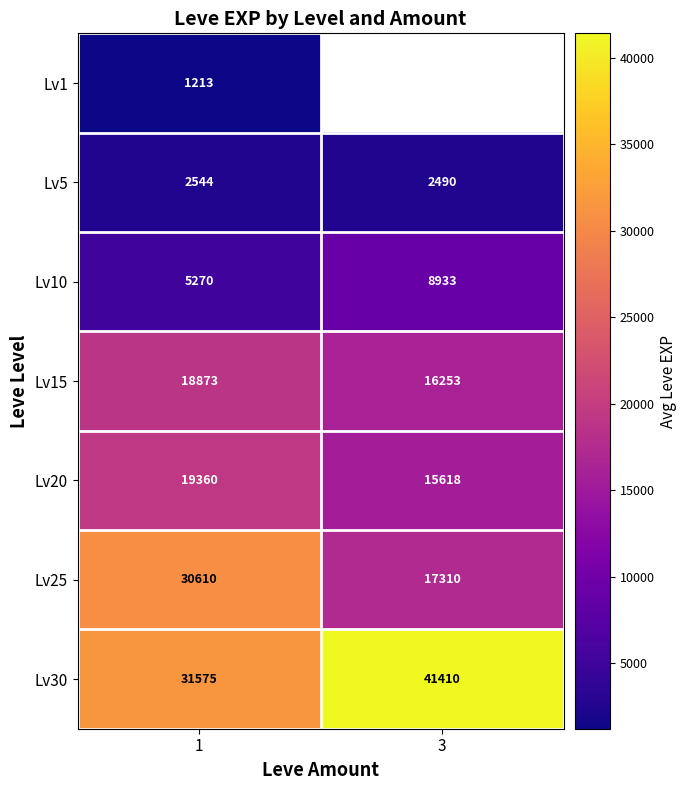

True or false: row_3 has a value of 26917.4 at 3.

False